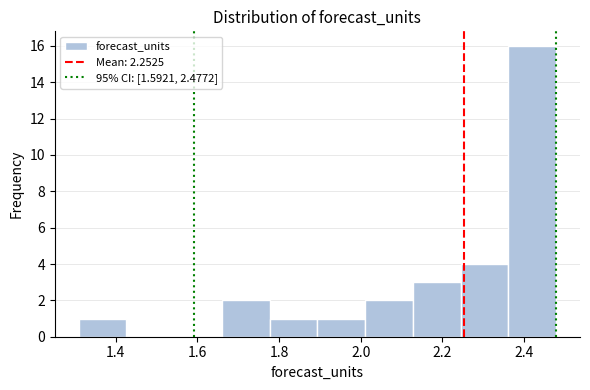

How tall is the bar that spans 2.12 to 2.24 on the x-axis? Neither the bar edges nor the heights are printed on the chart, so give them approximately, as read against the axes.

3